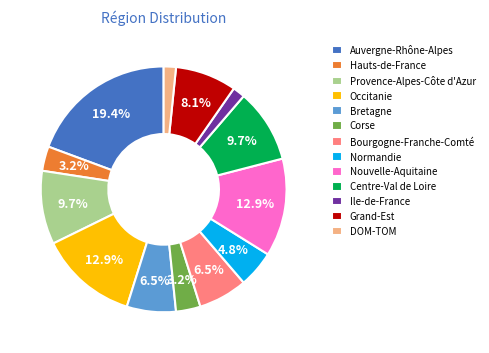

What is the largest slice in the pie chart?

Auvergne-Rhône-Alpes